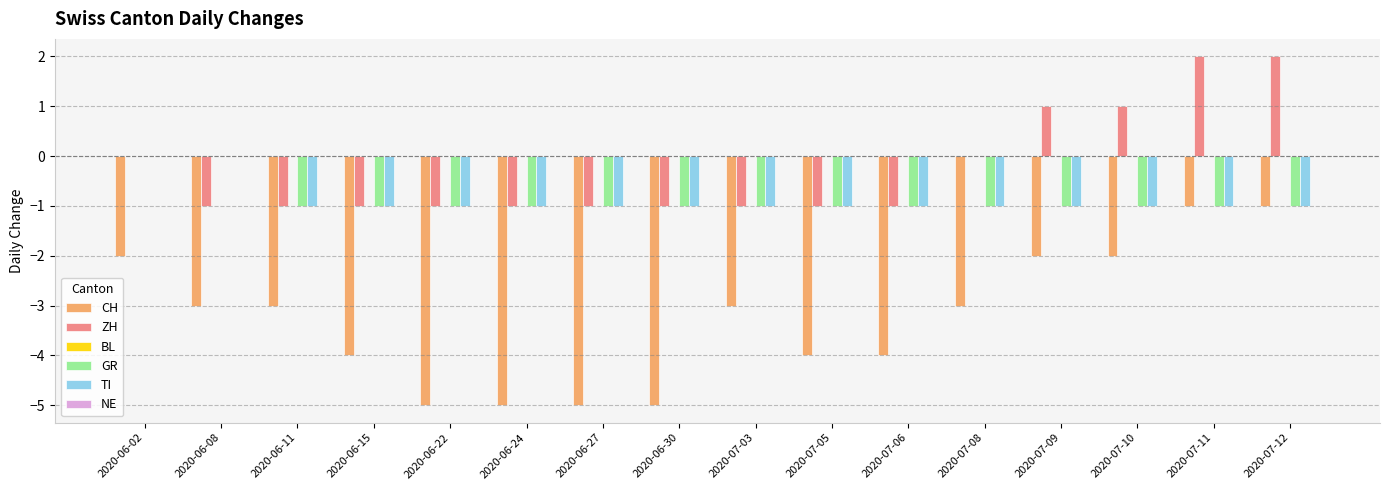

Read the ZH value at 2020-07-11.

2